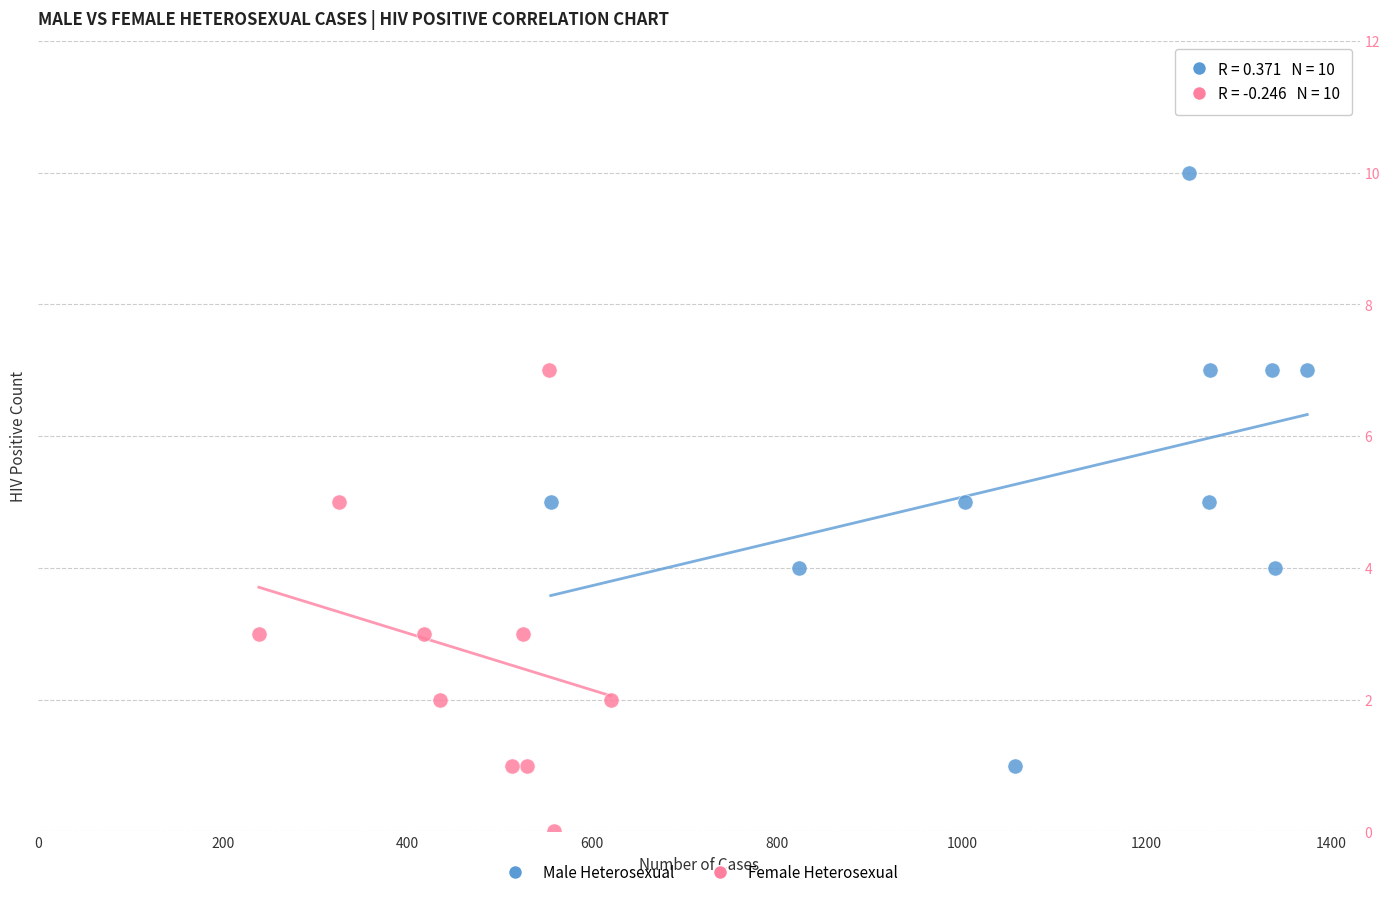

Which series reaches the minimum Y coordinate?

Female Heterosexual